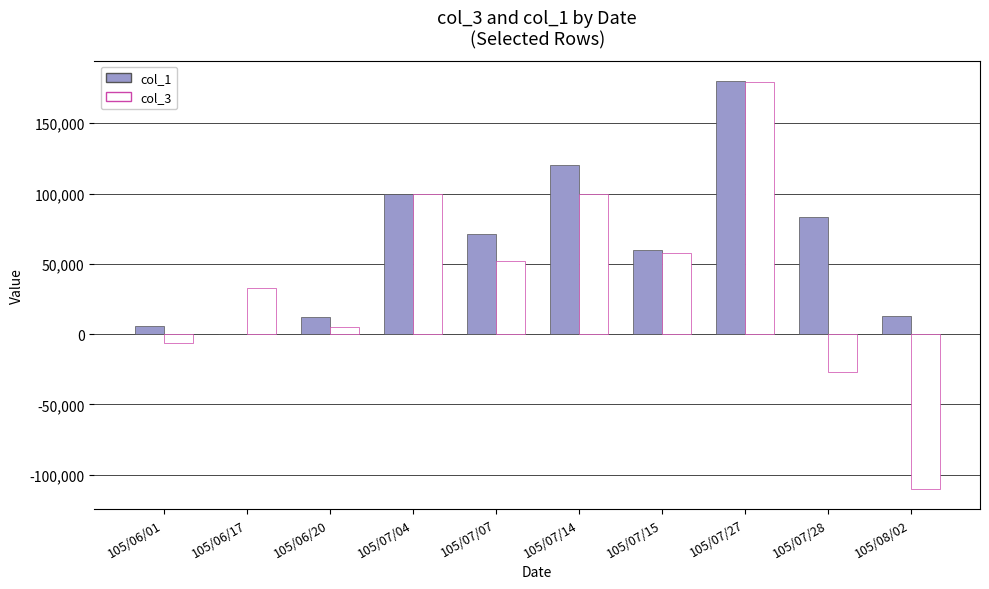

At which category is the sum across all series the highest?

105/07/27